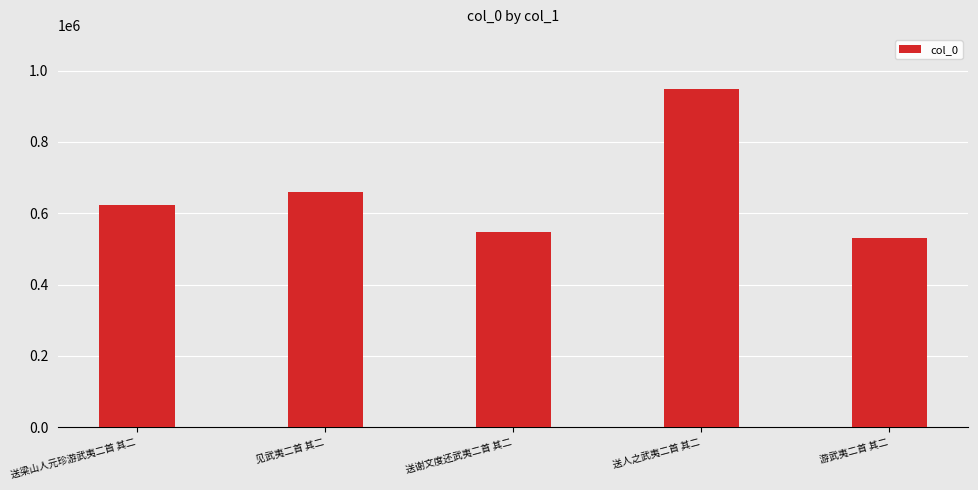

Read the value at 送谢文度还武夷二首 其二.

546605